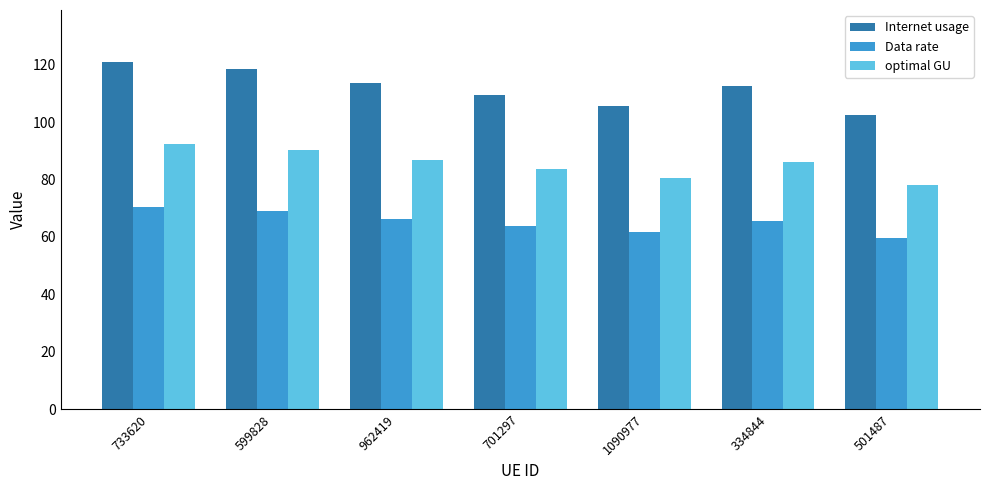

Reading left to right, what are all the values shown in this chart?

Internet usage: 120.9	118.4	113.7	109.5	105.5	112.5	102.3
Data rate: 70.6	69.1	66.3	63.9	61.5	65.6	59.7
optimal GU: 92.4	90.4	86.8	83.6	80.6	85.9	78.2